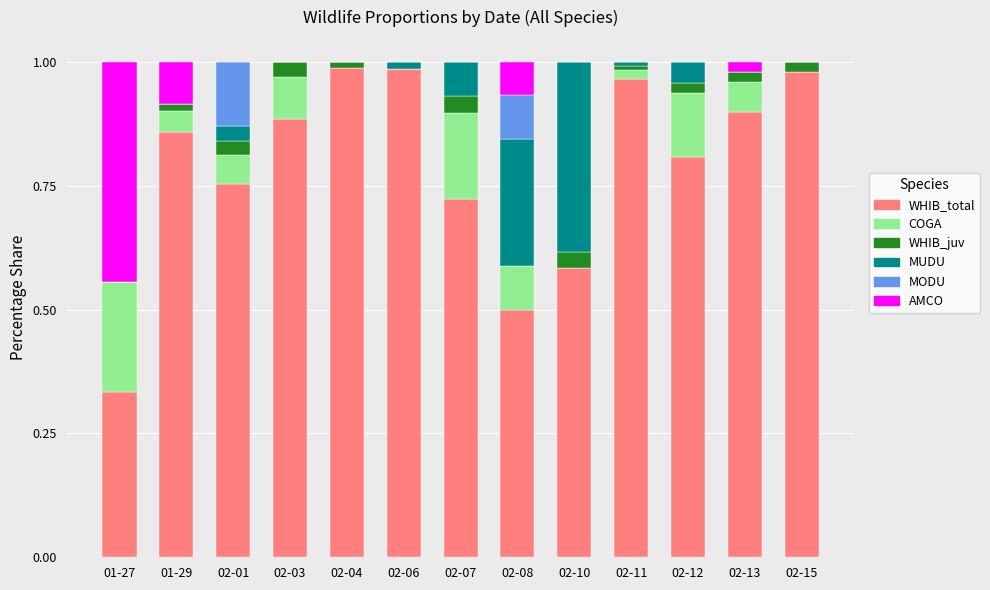

True or false: WHIB_total has a value of 0.5 at 02-01.

False